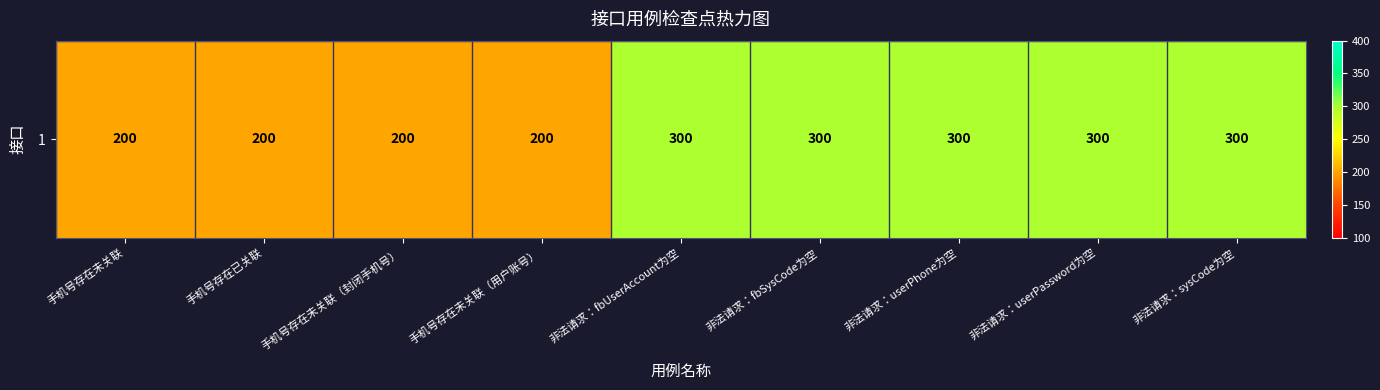

Approximately how many times larger is the value at 手机号存在未关联（封闭手机号） compared to 非法请求：userPhone为空?

0.7